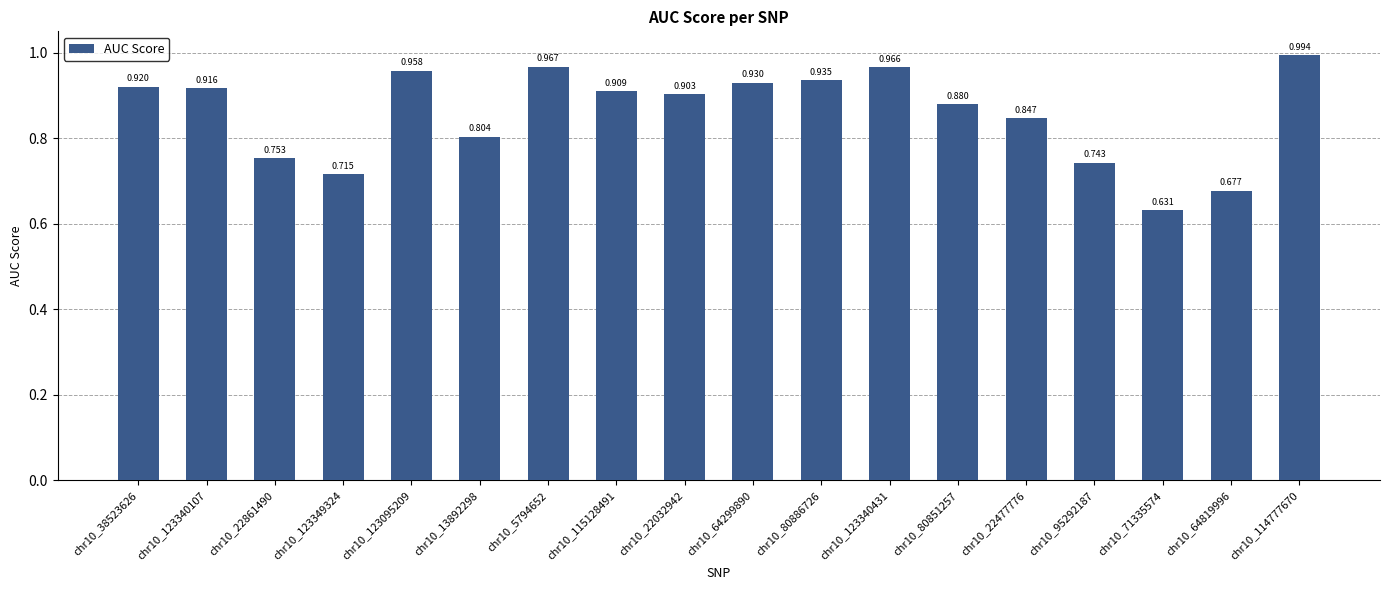

What is the change in value from chr10_80851257 to chr10_64819996?

-0.2